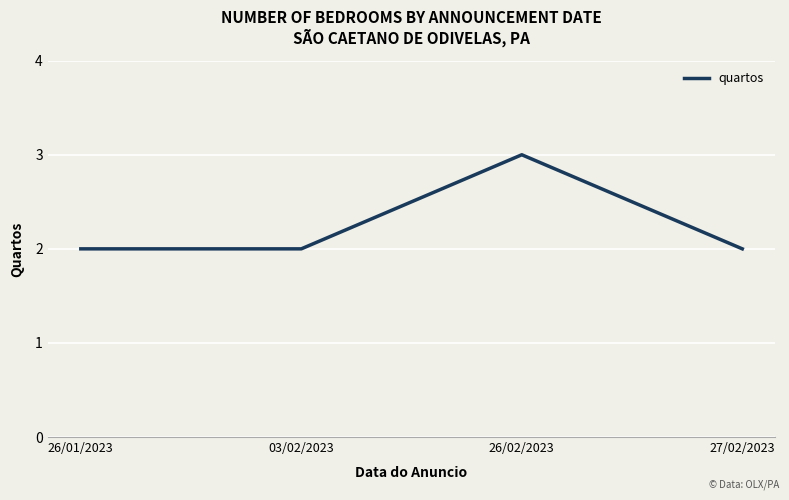

What is the difference between the values at 03/02/2023 and 26/02/2023?

1